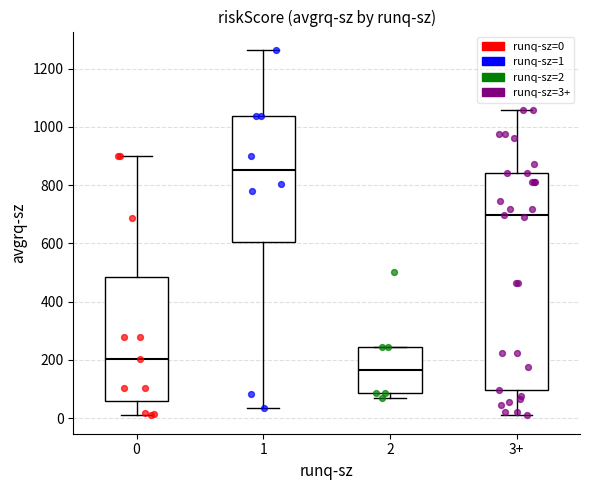

Comparing the boxes themselves (not the whiskers), which one is the tallest?

3+